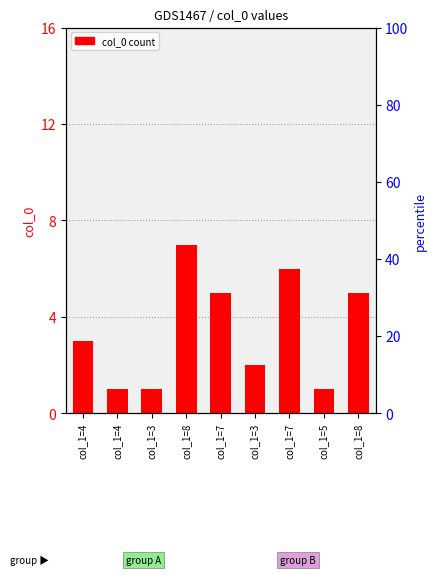

Reading left to right, extract all data points from this chart.

3	1	1	7	5	2	6	1	5